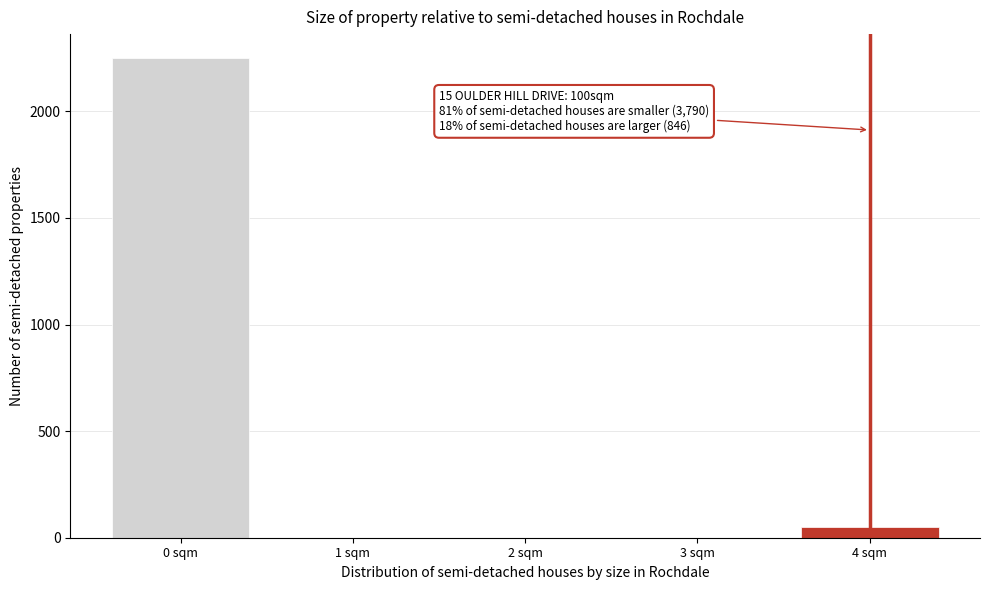

Reading right to left, extract all data points from this chart.

4 sqm=50	3 sqm=0	2 sqm=0	1 sqm=0	0 sqm=2250